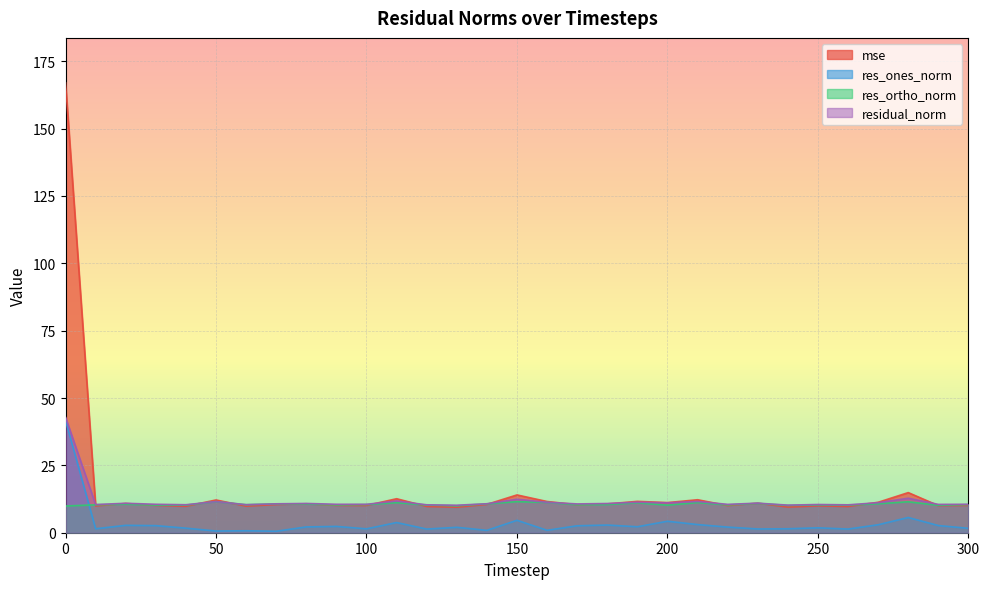

True or false: residual_norm and mse intersect in this chart.

True